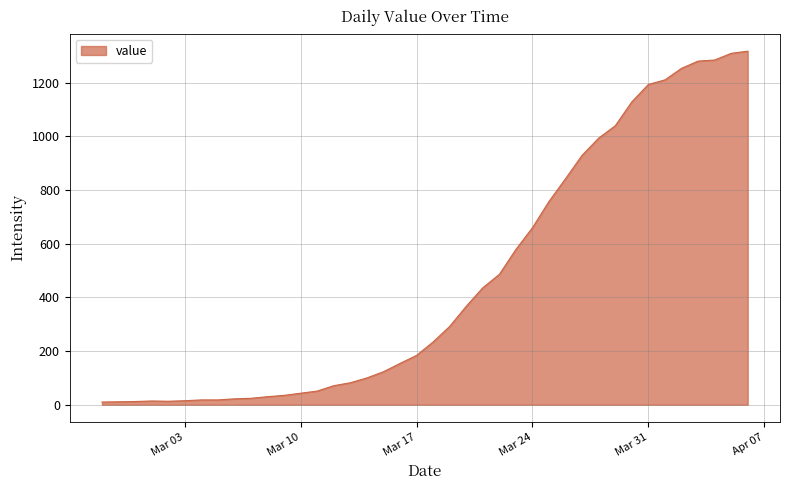

Is this an area chart (filled region under the line)?

Yes